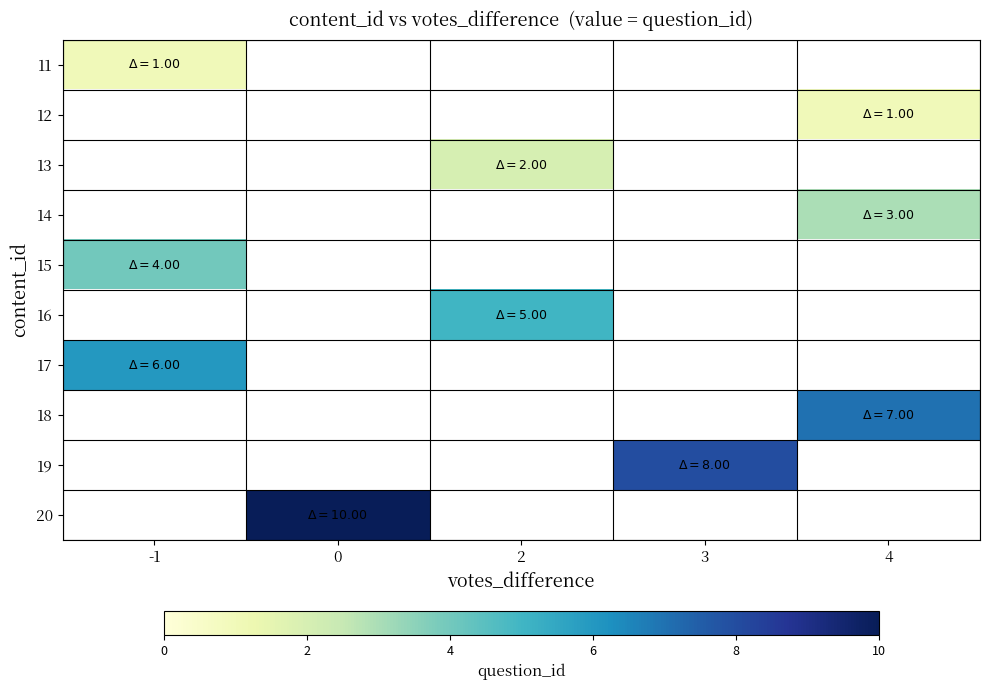

At how many categories does at least one series exceed 9?

1